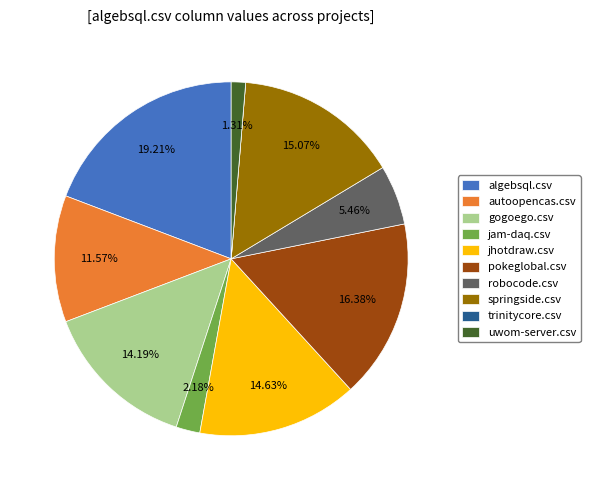

Does any single category account for the majority?

No